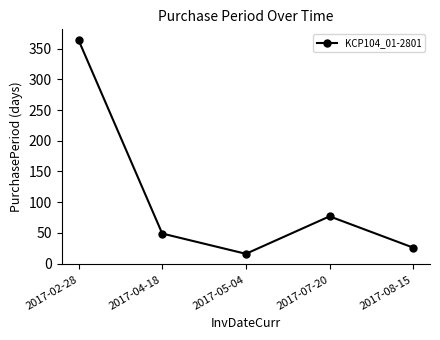

List the labels in order of value, smallest first.

2017-05-04, 2017-08-15, 2017-04-18, 2017-07-20, 2017-02-28